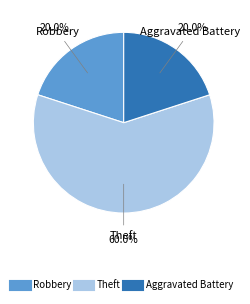

Does any single category account for the majority?

Yes